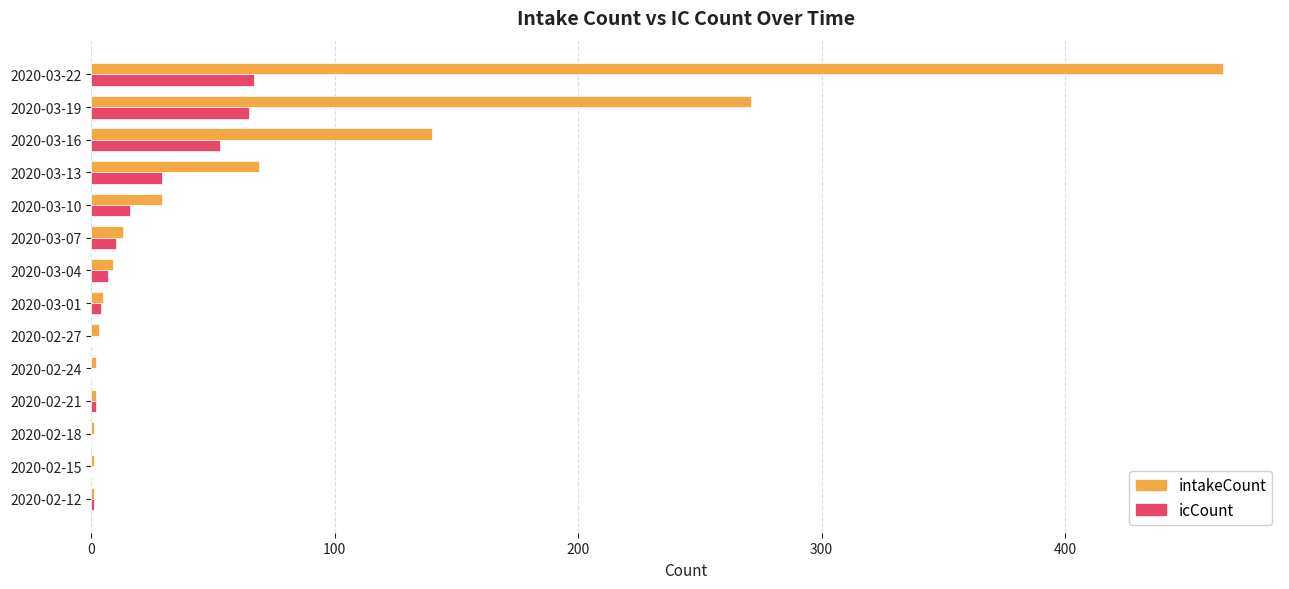

Where is icCount nearest to the value 33?

2020-03-13